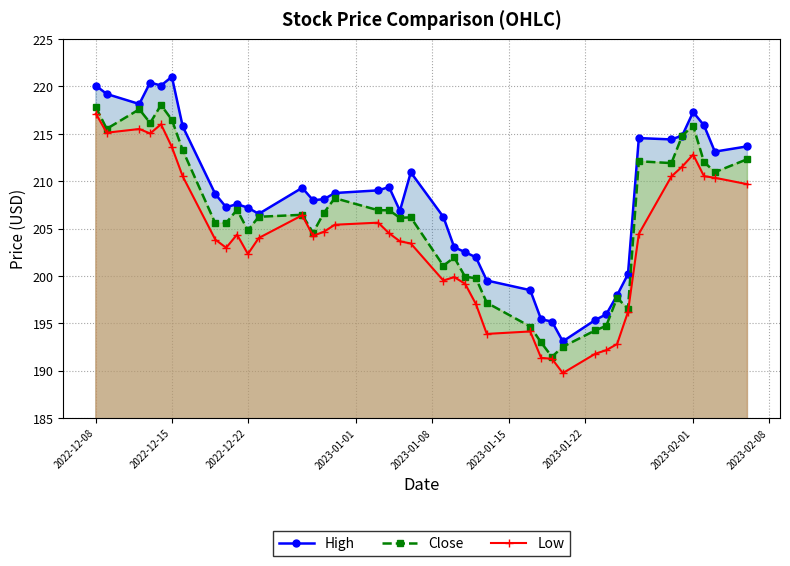

True or false: Close and Low intersect in this chart.

False